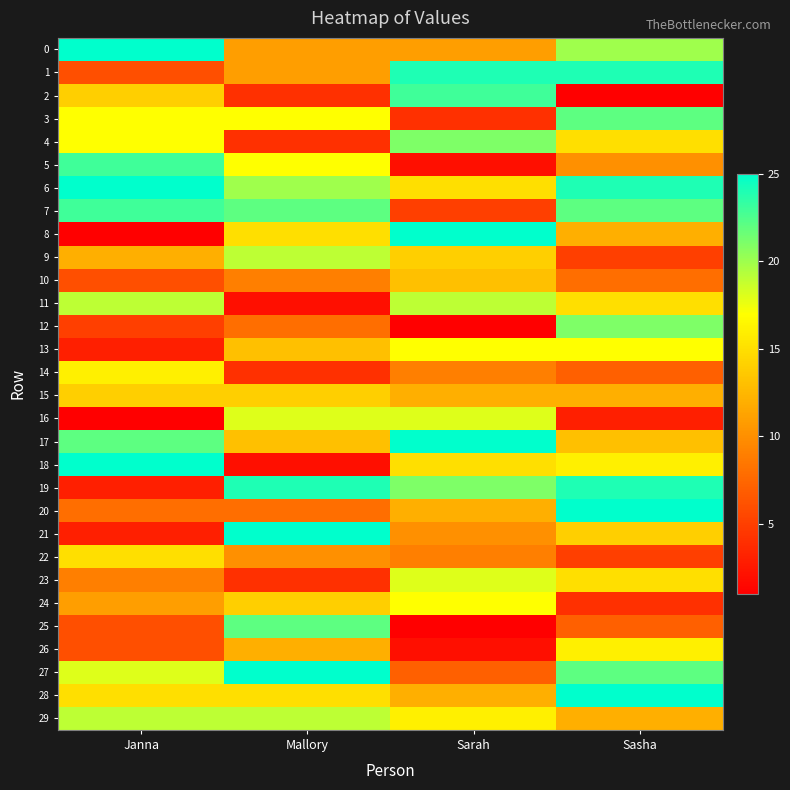

How many series are shown in this chart?

30